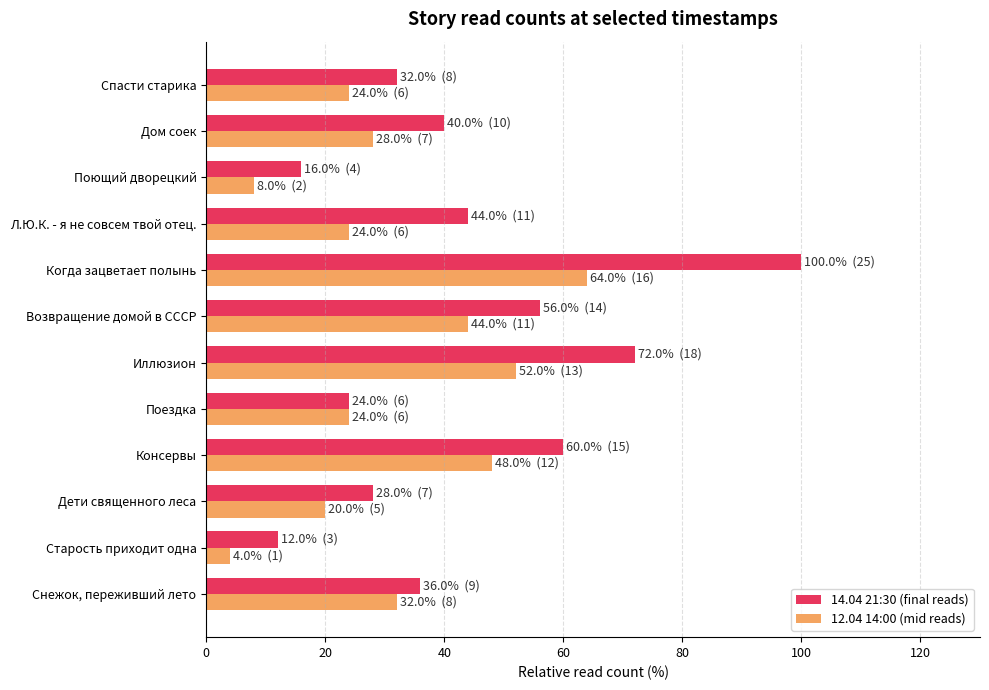

What is the difference between the maximum and minimum values in the 12.04 14:00 (mid reads) series?

60.0